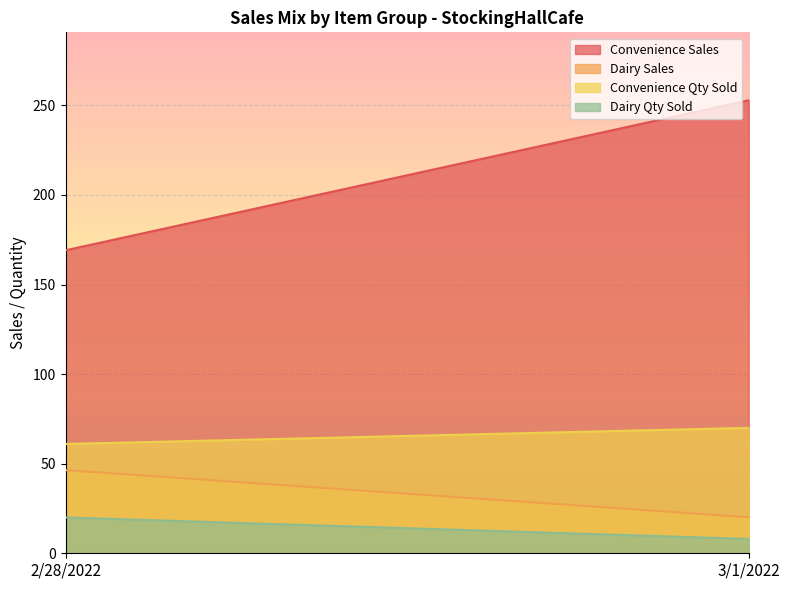

Read the Convenience Sales value at 3/1/2022.

252.8